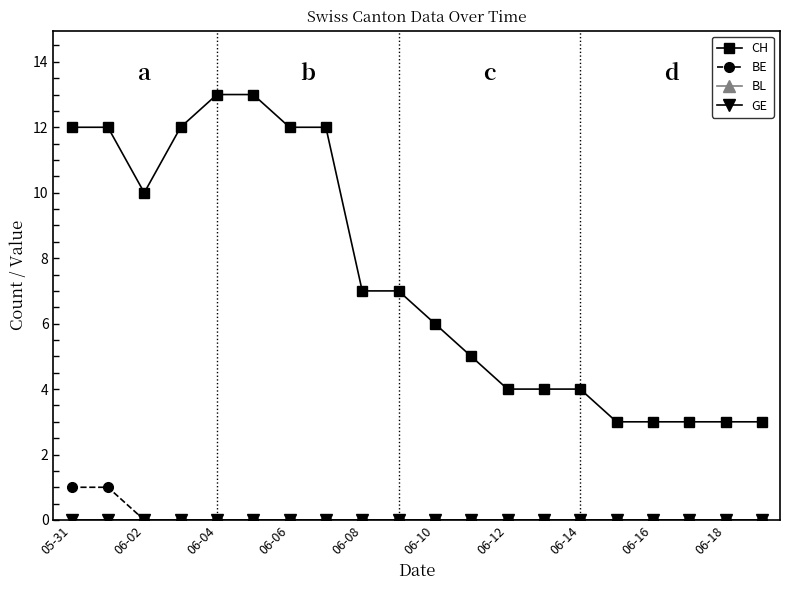

At which category does the chart reach its minimum across all series?

06-02